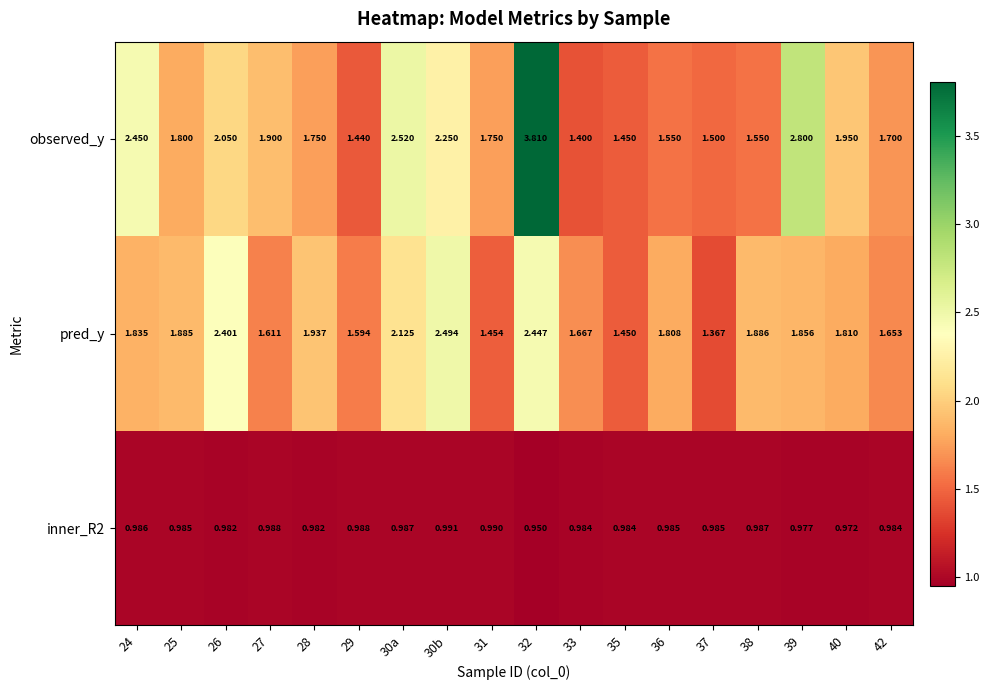

Which label corresponds to the largest value in the chart?

32